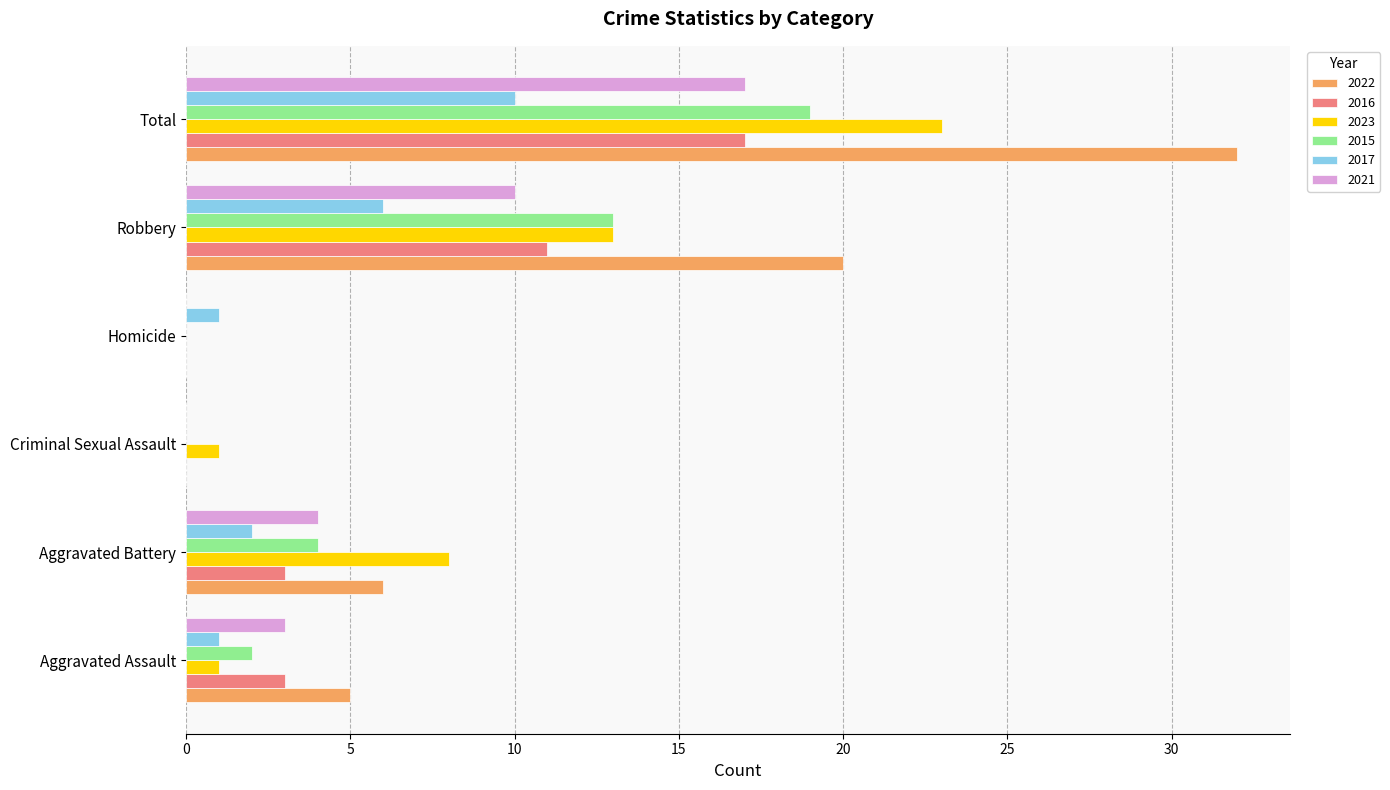

At which category does the chart reach its peak across all series?

Total